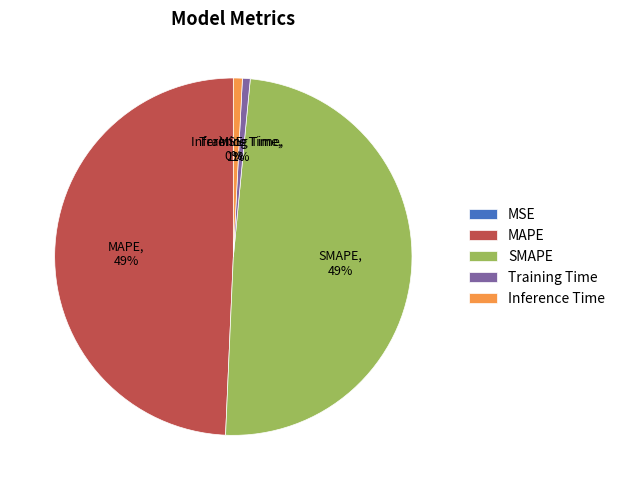

To the nearest percent, what is the difference between the largest and smallest slice percentages?

49%